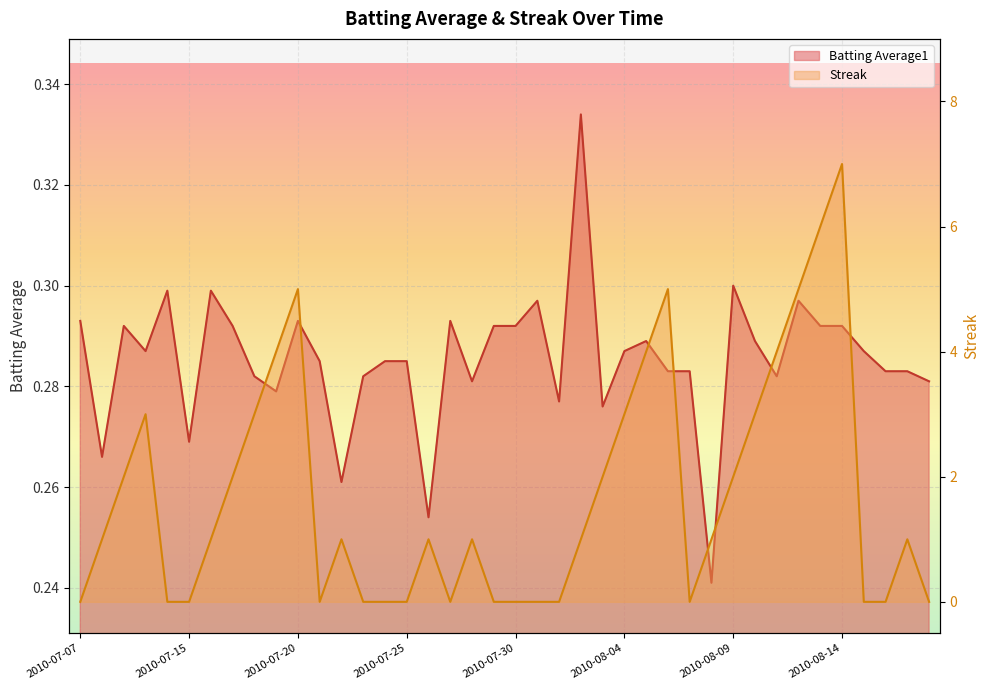

What are all the series names shown in the legend?

Batting Average1, Streak